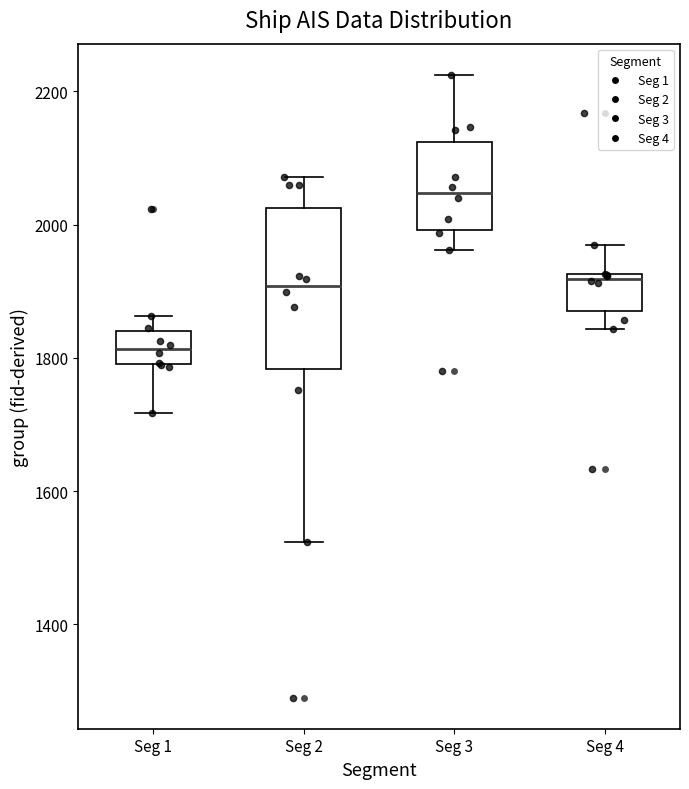

Reading left to right, read every box against the y-axis: the position of its median line, the range the box covers, and the ends of its whiskers. The values are not printed on the chart, so give them approximately, as read against the axis.

Seg 1: median 1820, box 1800 to 1840, whiskers 1720 to 1860
Seg 2: median 1900, box 1780 to 2020, whiskers 1520 to 2080
Seg 3: median 2040, box 2000 to 2120, whiskers 1960 to 2220
Seg 4: median 1920 (just below the box's upper edge), box 1880 to 1920, whiskers 1840 to 1960